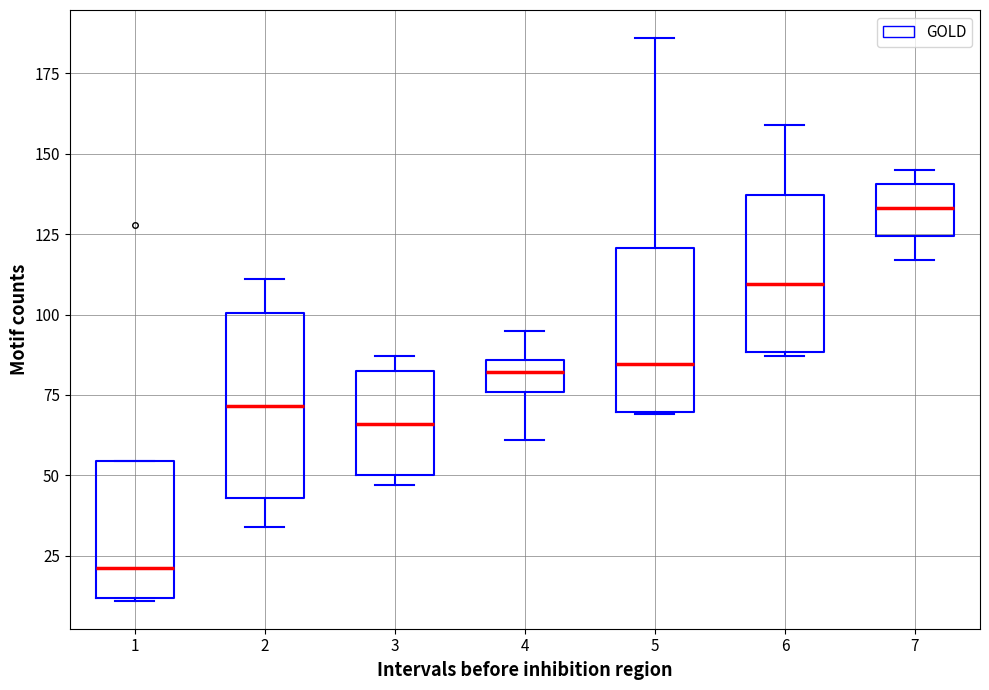

Reading left to right, read every box against the y-axis: the position of its median line, the range the box covers, and the ends of its whiskers. The values are not printed on the chart, so give them approximately, as read against the axis.

1: median 20, box 10 to 55, whiskers 10 to 55
2: median 70, box 45 to 100, whiskers 35 to 110
3: median 65, box 50 to 85, whiskers 45 to 85 (just above the box's upper edge)
4: median 80, box 75 to 85, whiskers 60 to 95
5: median 85, box 70 to 120, whiskers 70 to 185
6: median 110, box 90 to 135, whiskers 85 to 160
7: median 135, box 125 to 140, whiskers 115 to 145